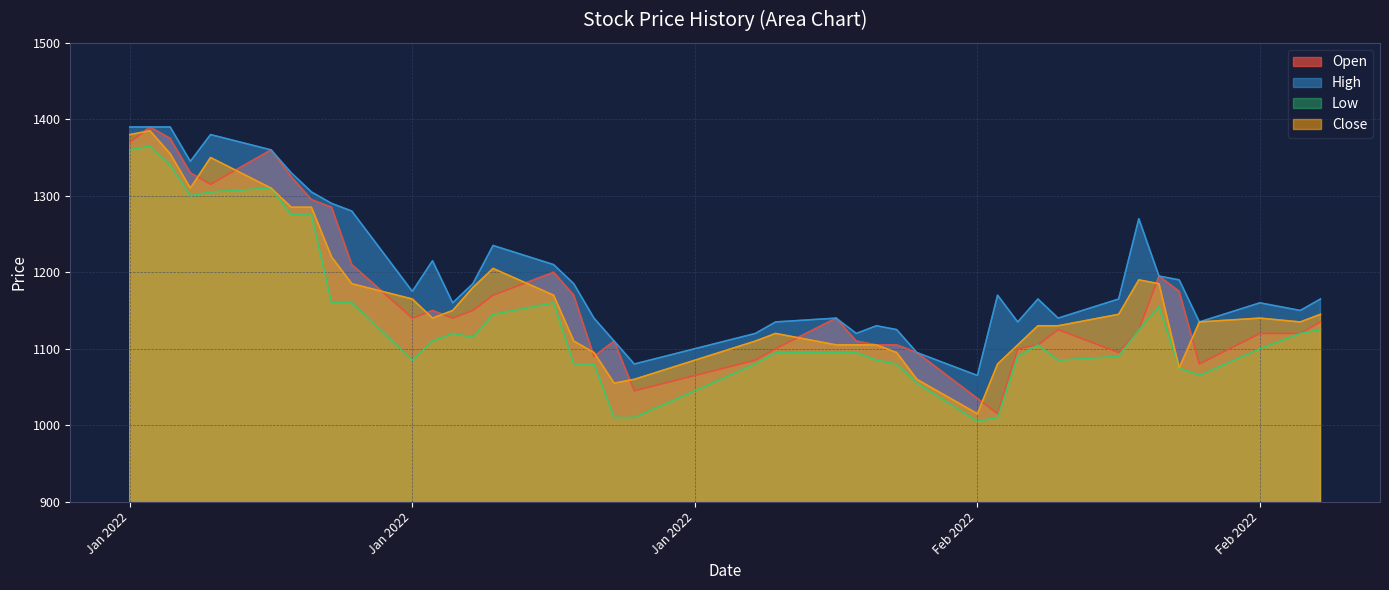

Between 2022-02-10 and 2022-02-22, which is larger?

2022-02-22